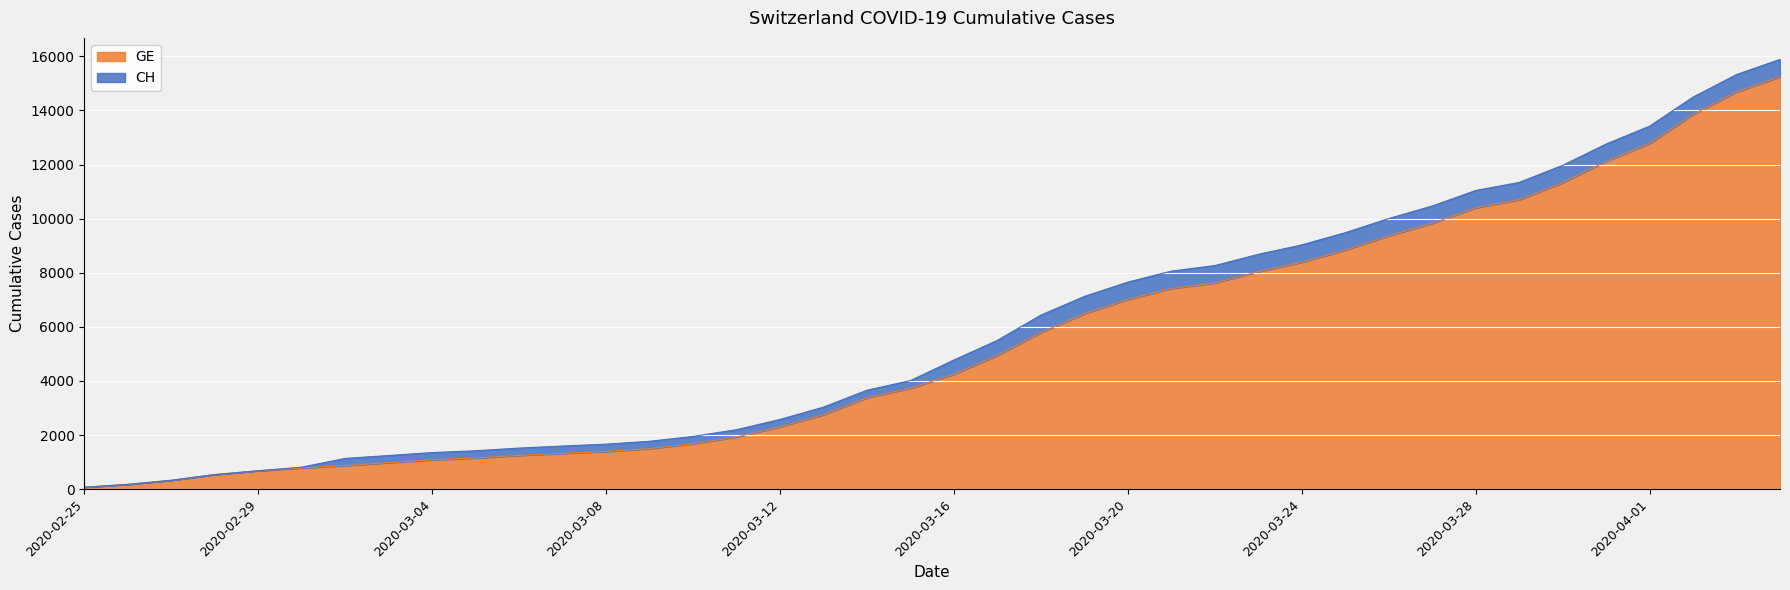

The CH series shows 1072 at 2020-03-01. True or false?

False